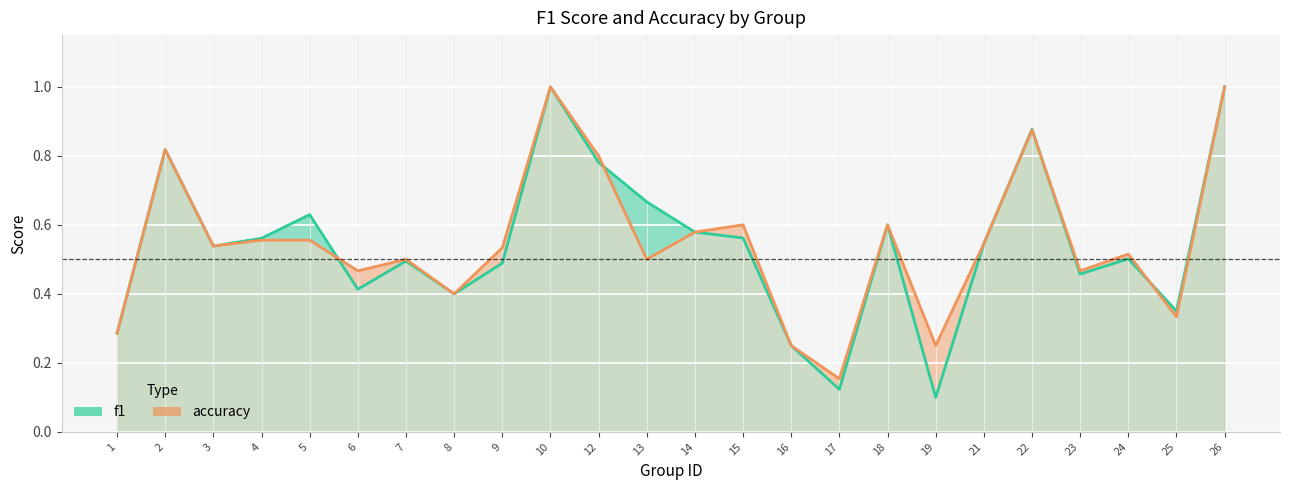

Reading left to right, what are all the values shown in this chart?

f1: 0.3	0.8	0.5	0.6	0.6	0.4	0.5	0.4	0.5	1.0	0.8	0.7	0.6	0.6	0.2	0.1	0.6	0.1	0.5	0.9	0.5	0.5	0.4	1.0
accuracy: 0.3	0.8	0.5	0.6	0.6	0.5	0.5	0.4	0.5	1.0	0.8	0.5	0.6	0.6	0.2	0.2	0.6	0.2	0.5	0.9	0.5	0.5	0.3	1.0